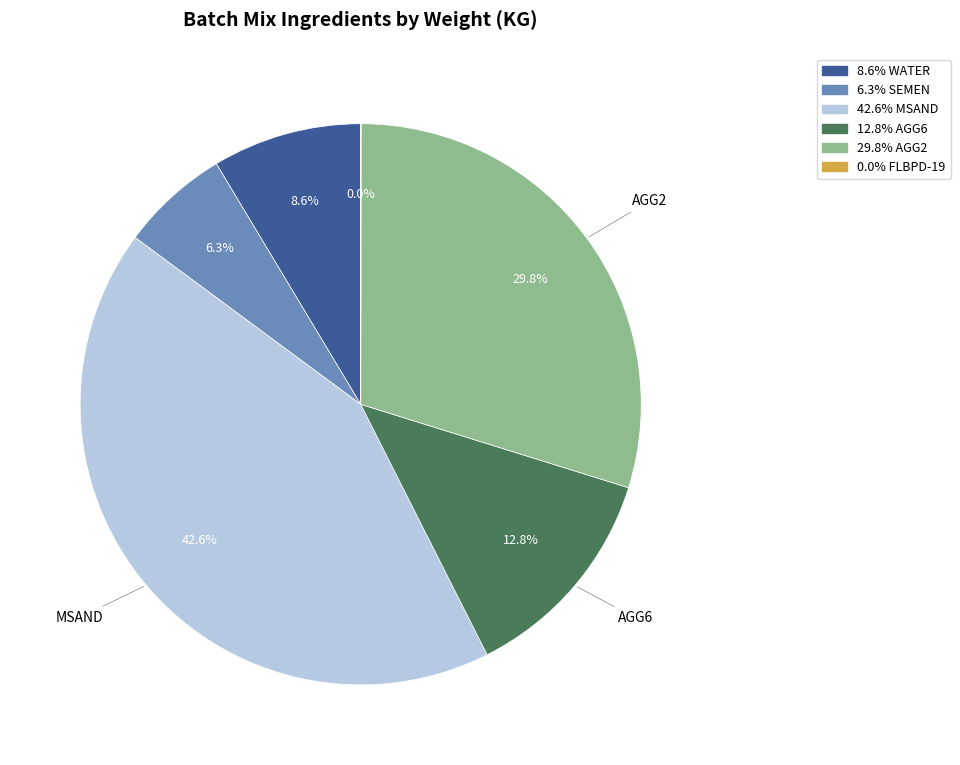

Is there any slice that represents more than half of the pie?

No